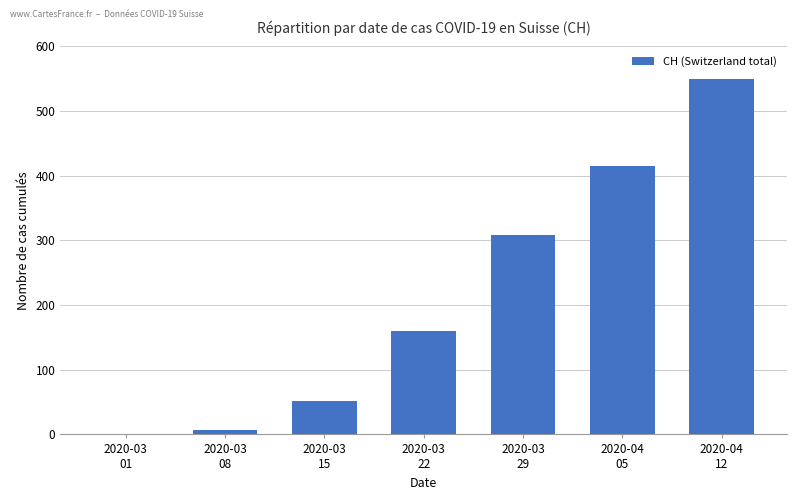

The value at 2020-03
01 is 277. True or false?

False